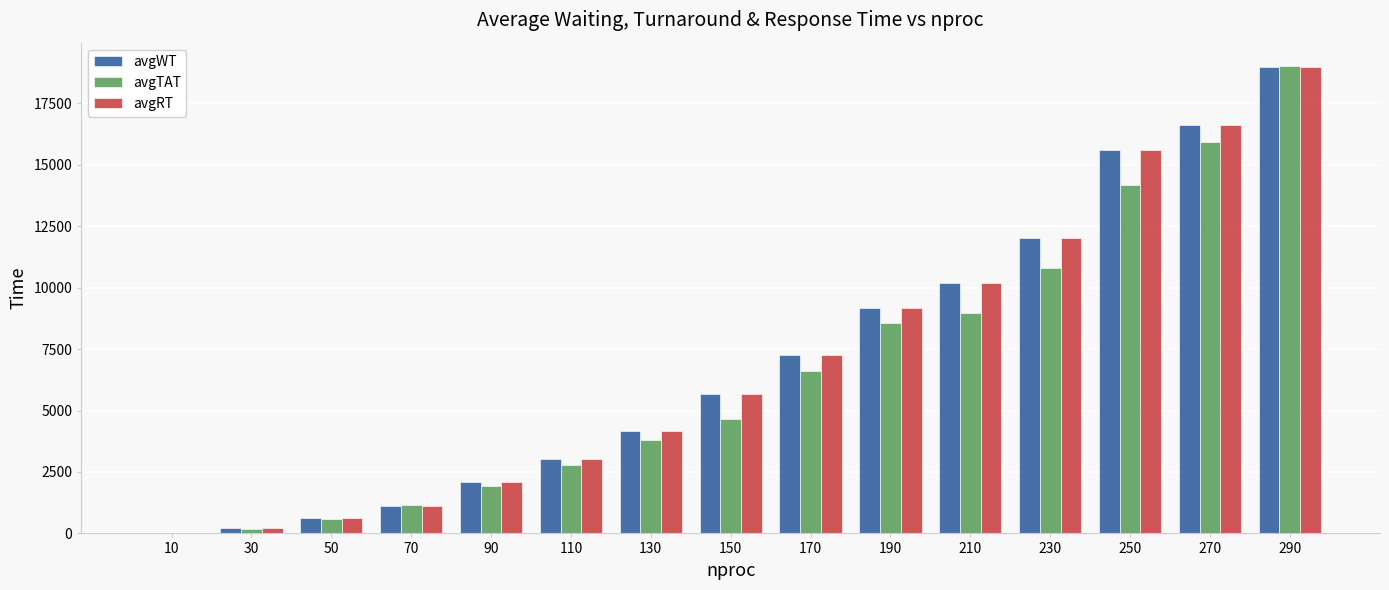

Is it true that avgRT equals 16632 at 270?

True